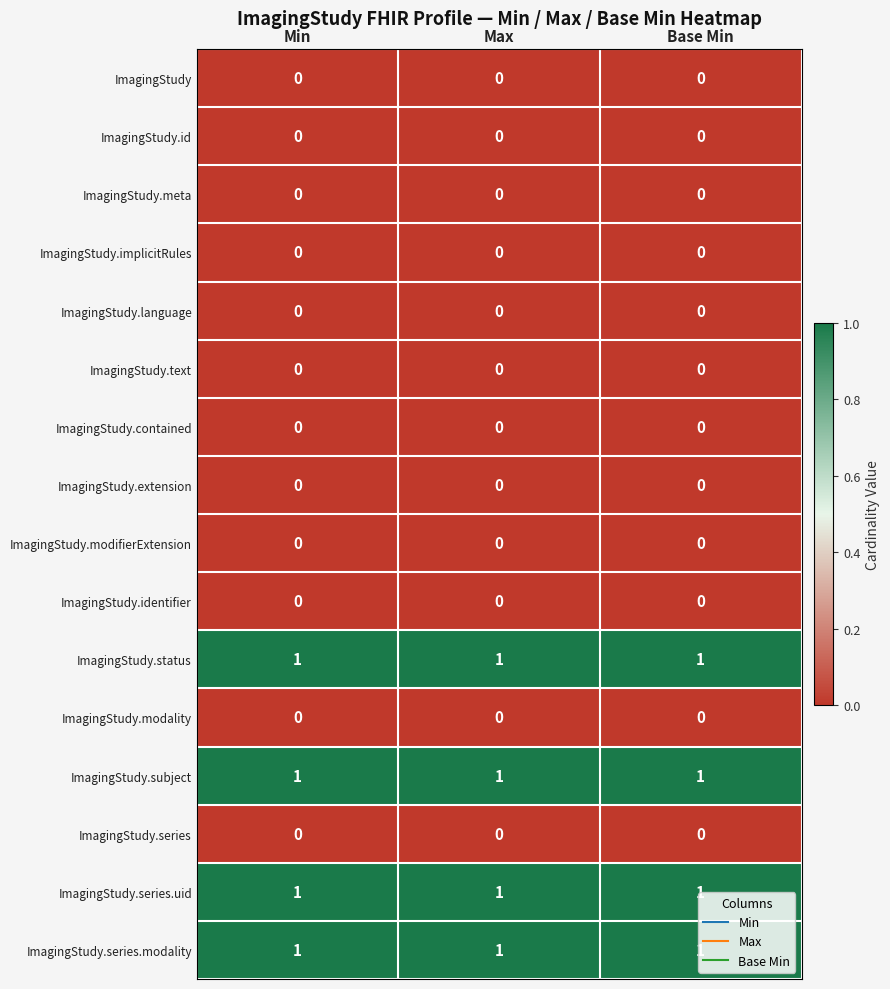

The value of ImagingStudy.id at Min is 0. True or false?

True